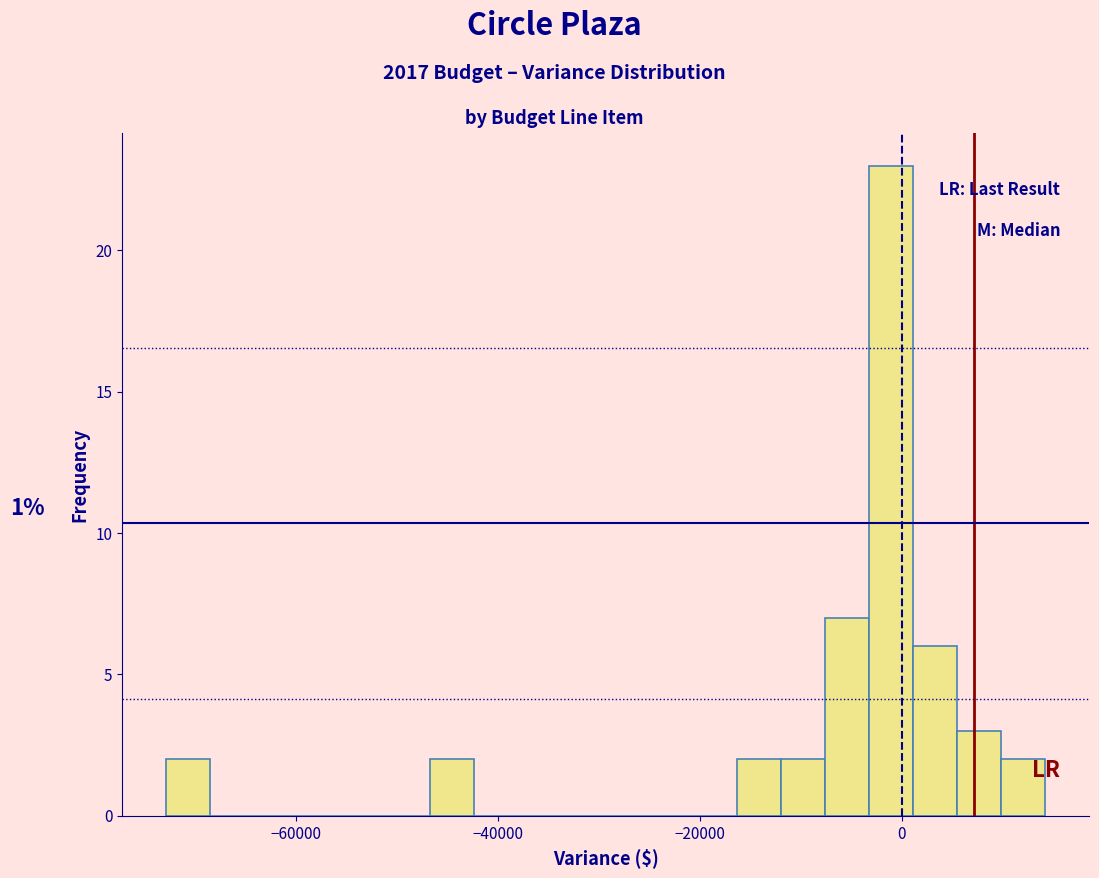

Around what value on the x-axis is the tallest bar? Give the approximate position of its centre, as read against the axis.

-2000